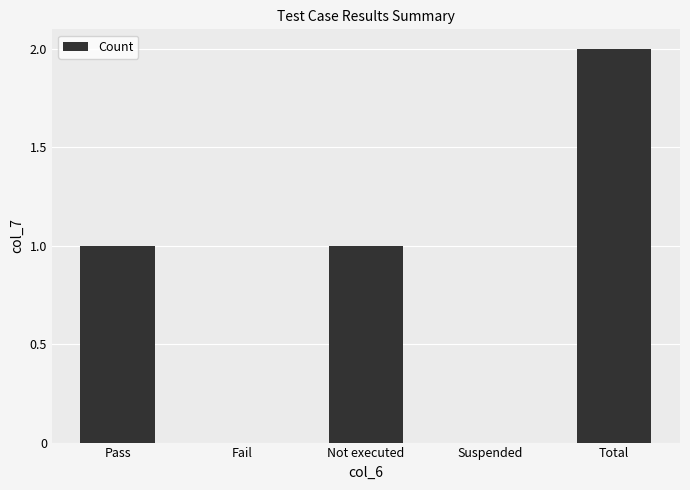

Between Not executed and Fail, which is larger?

Not executed